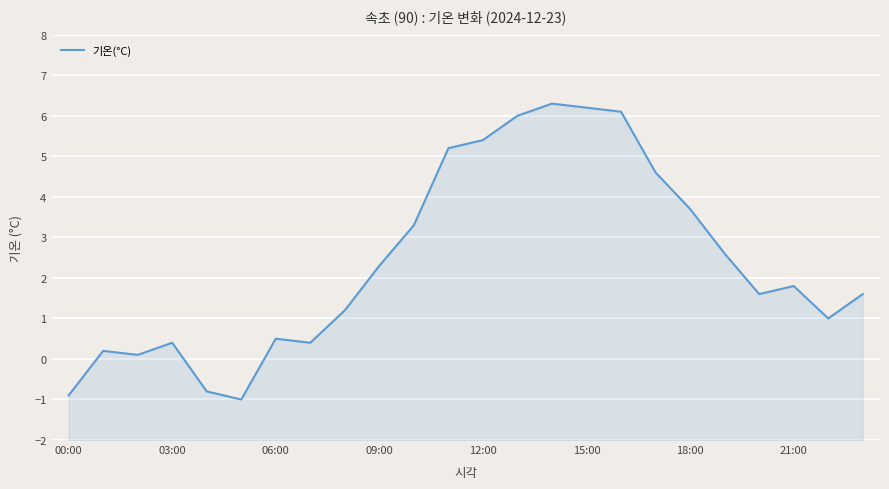

Which label corresponds to the largest value in the chart?

14